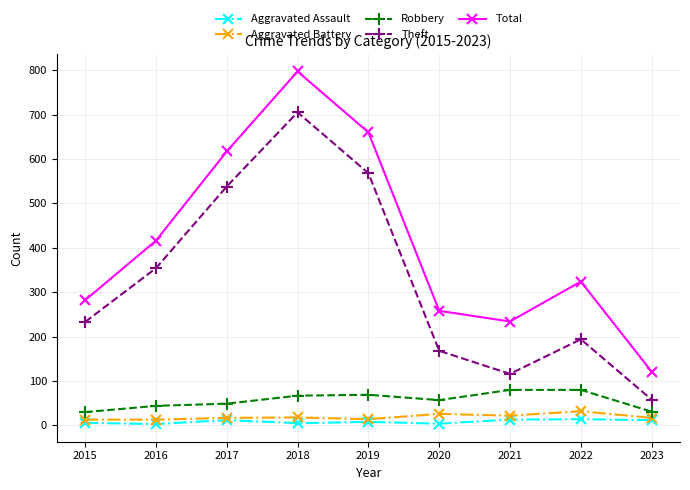

At which category does Total reach its first local peak?

2018